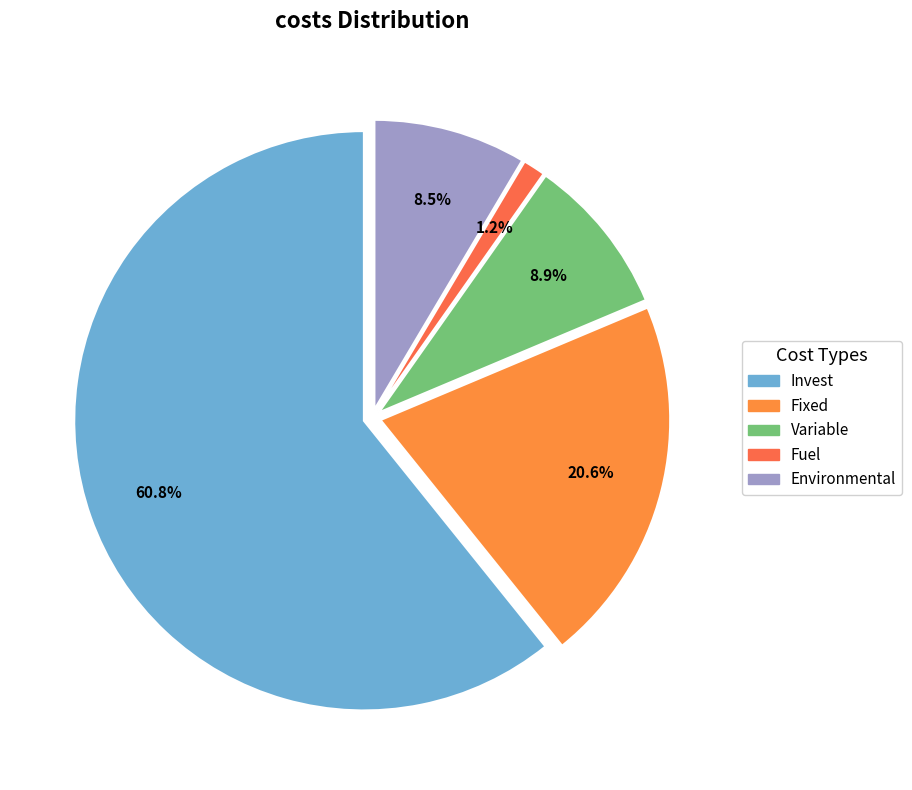

The Variable slice represents 1% of the pie. True or false?

False